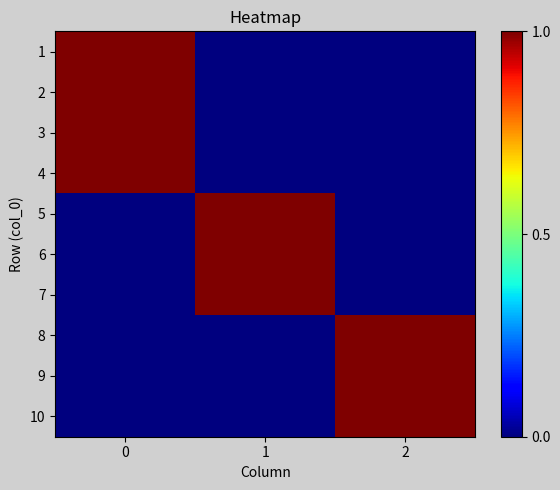

Reading left to right, extract all data points from this chart.

1: 0=1	1=0	2=0
2: 0=1	1=0	2=0
3: 0=1	1=0	2=0
4: 0=1	1=0	2=0
5: 0=0	1=1	2=0
6: 0=0	1=1	2=0
7: 0=0	1=1	2=0
8: 0=0	1=0	2=1
9: 0=0	1=0	2=1
10: 0=0	1=0	2=1